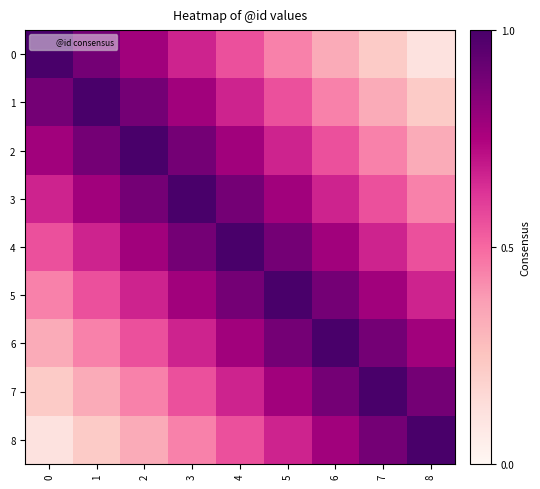

What is the total value across all series at 4?

6.8